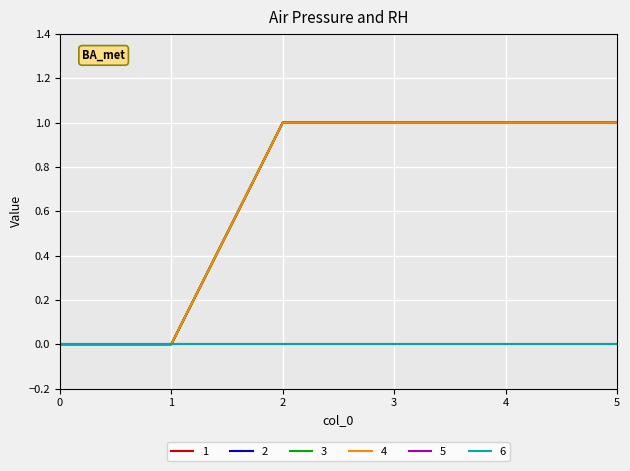

Does the chart have visible grid lines?

Yes